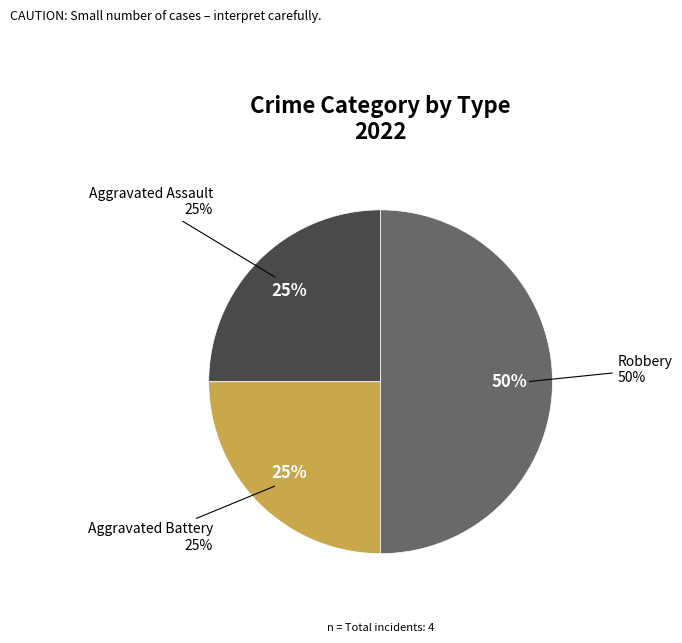

What portion of the pie excludes Aggravated Assault?

75.0%